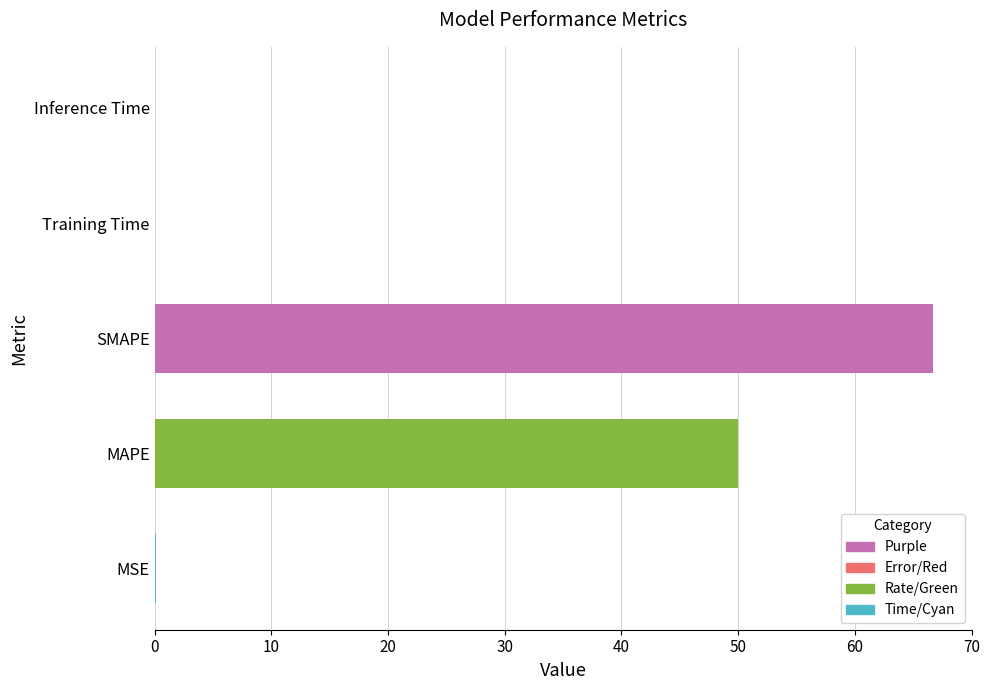

True or false: the data shows 66.7 at SMAPE.

True